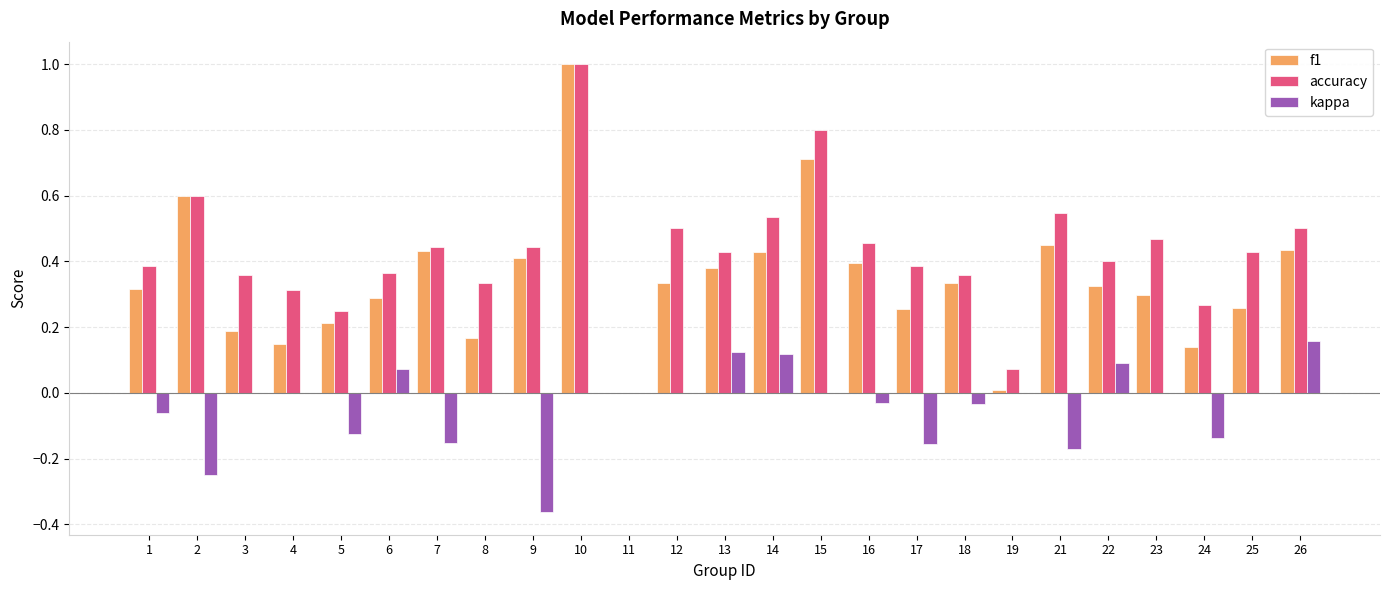

What is the sum of all accuracy values?

10.6